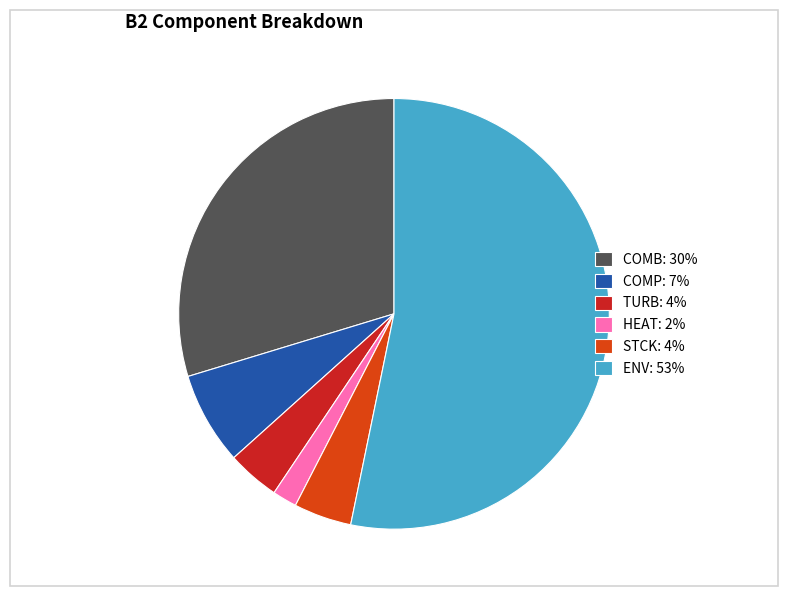

Is it true that TURB: 4% is 4% of the pie?

True